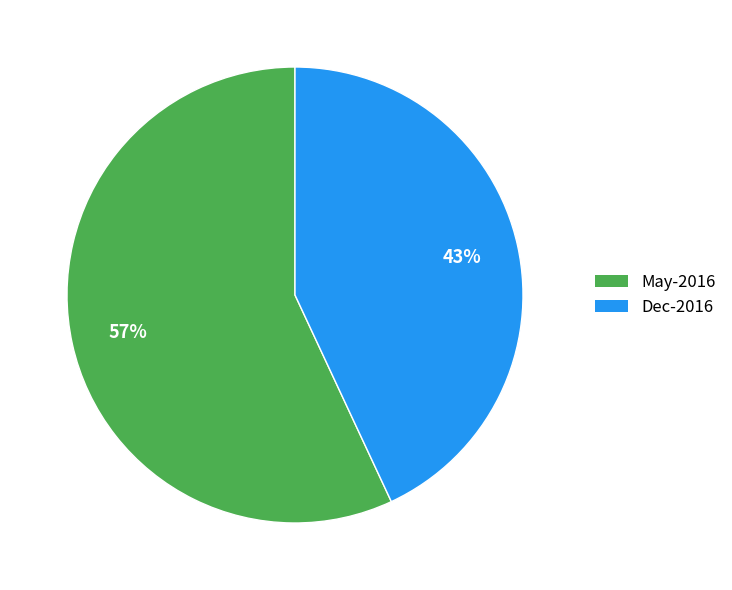

What is the majority slice?

May-2016